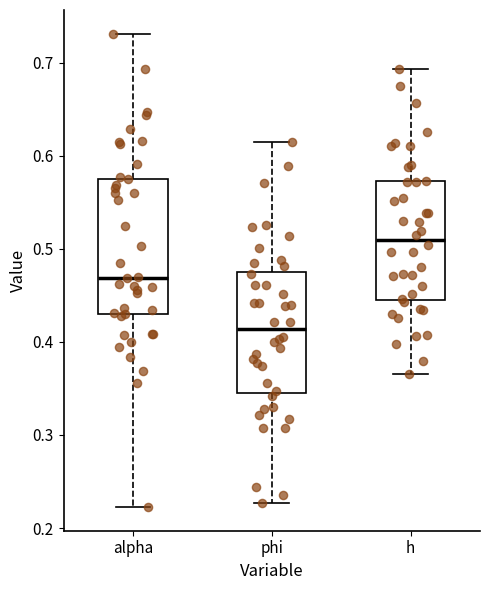

Reading left to right, transcribe this box plot: for each box, give where its median line is, the range the box spans, and where its two whiskers end, as read against the y-axis. The values are not printed on the chart, so give them approximately, as read against the axis.

alpha: median 0.47, box 0.43 to 0.58, whiskers 0.22 to 0.73
phi: median 0.41, box 0.35 to 0.48, whiskers 0.23 to 0.61
h: median 0.51, box 0.45 to 0.57, whiskers 0.37 to 0.69